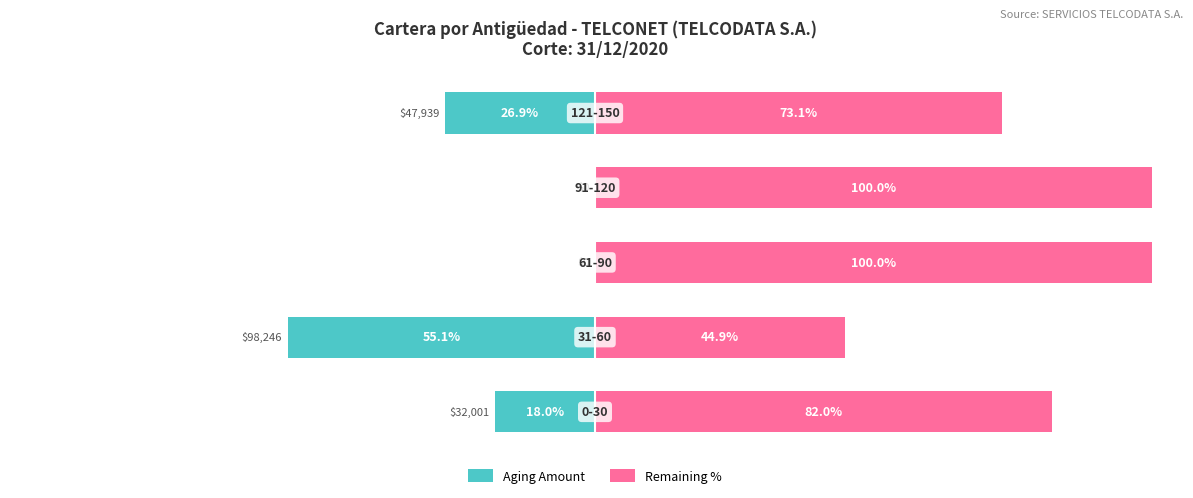

What is the average value of the Aging Amount series?

-20.0